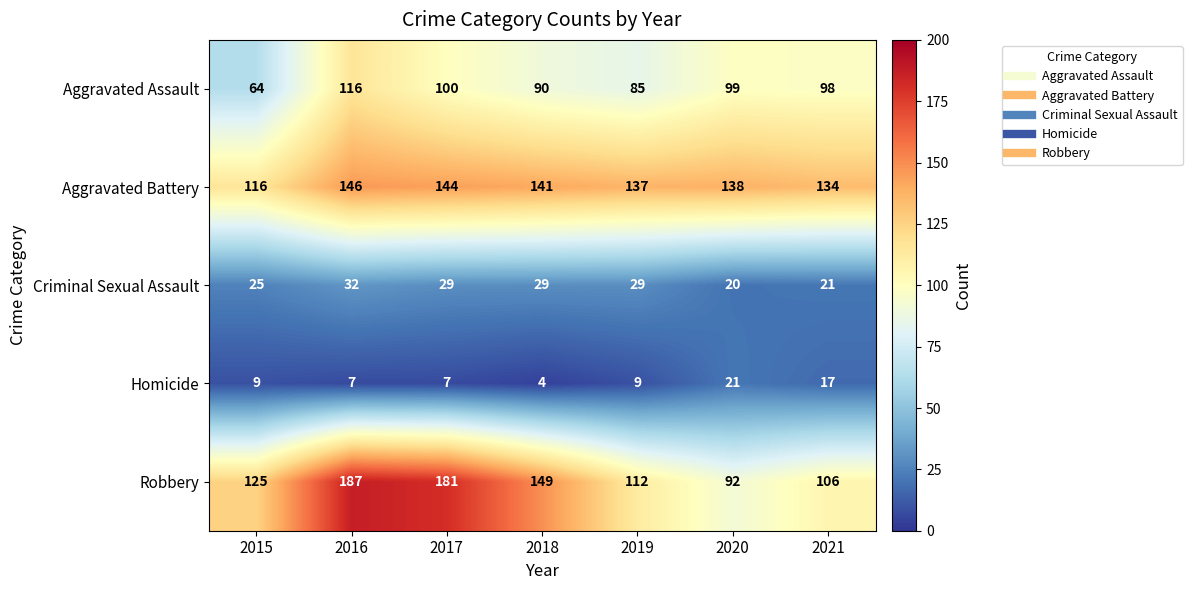

How many data points does each series have?

7